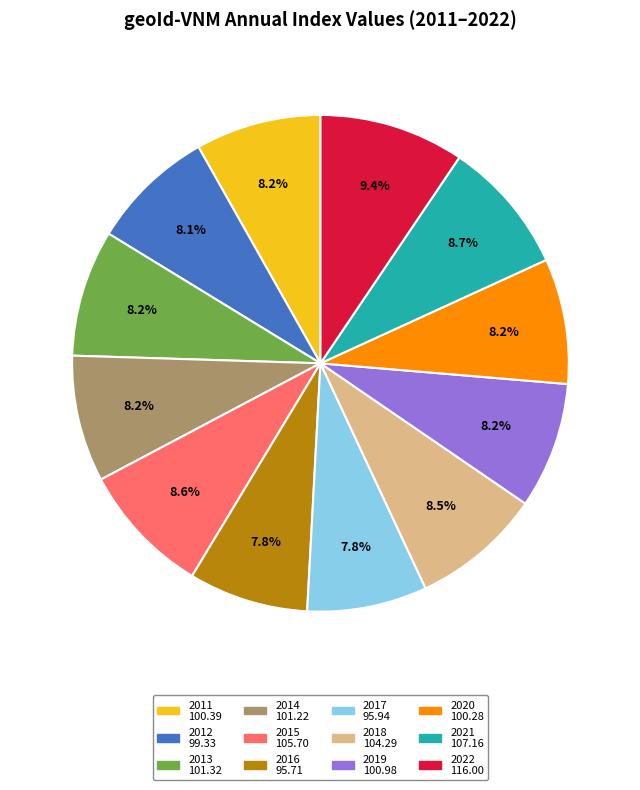

To the nearest percent, what portion does 2015 represent?

9%